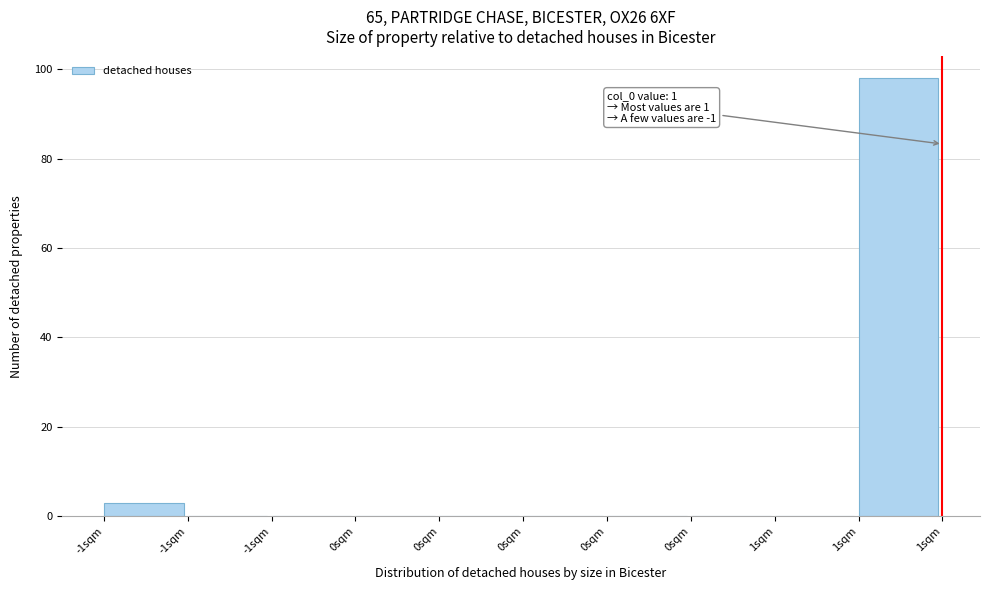

Count the number of data series in this chart.

1